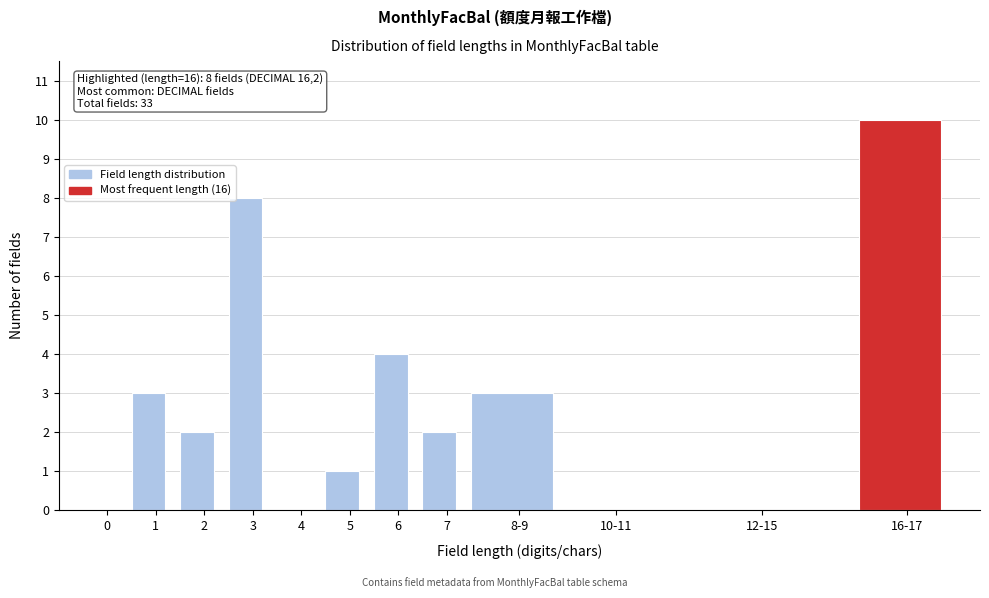

Reading right to left, list all the values displayed in this chart.

16-17=10	12-15=0	10-11=0	8-9=3	7=2	6=4	5=1	4=0	3=8	2=2	1=3	0=0